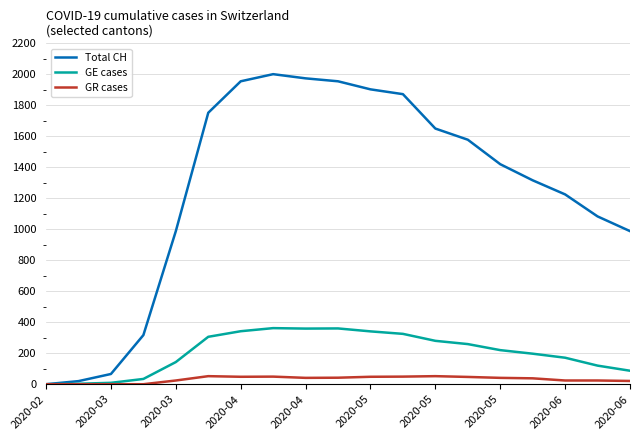

Which series has the largest total across all categories?

Total CH